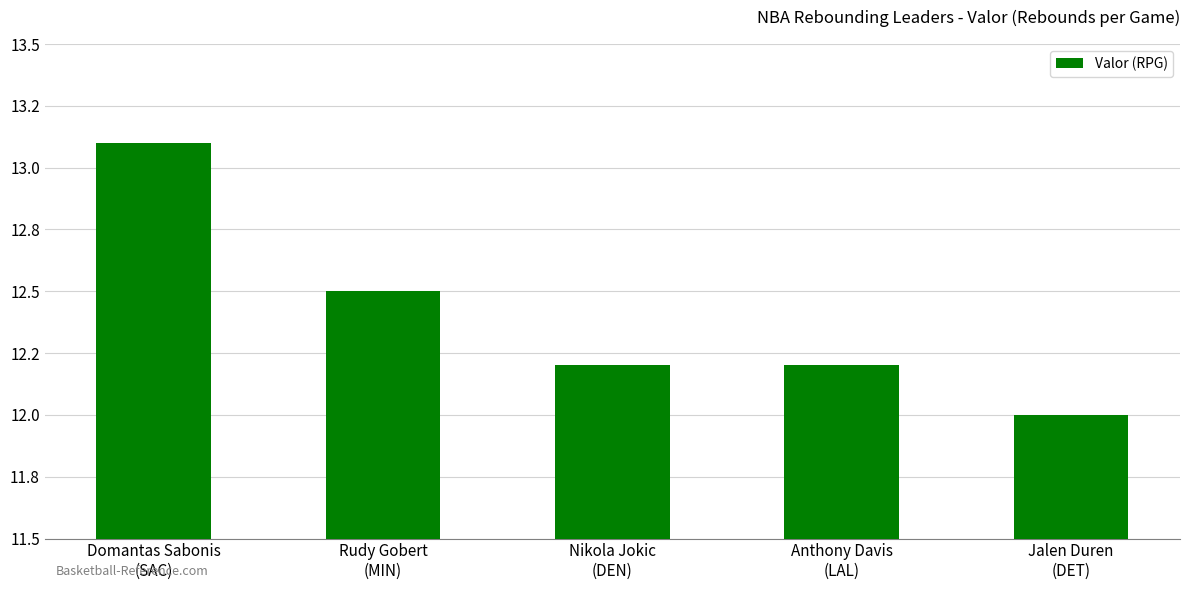

Between Jalen Duren
(DET) and Rudy Gobert
(MIN), which is larger?

Rudy Gobert
(MIN)